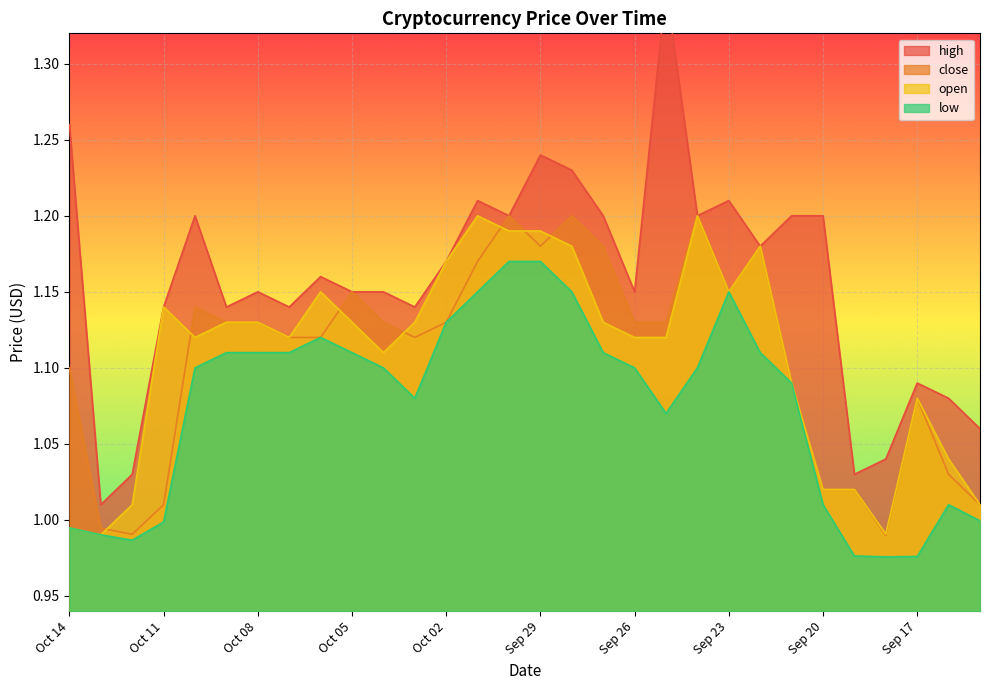

Reading left to right, what are all the values shown in this chart?

close: 1.1	1.0	1.0	1.0	1.1	1.1	1.1	1.1	1.1	1.1	1.1	1.1	1.1	1.2	1.2	1.2	1.2	1.2	1.1	1.1	1.2	1.1	1.2	1.1	1.0	1.0	1.0	1.1	1.0	1.0
high: 1.3	1.0	1.0	1.1	1.2	1.1	1.1	1.1	1.2	1.1	1.1	1.1	1.2	1.2	1.2	1.2	1.2	1.2	1.1	1.4	1.2	1.2	1.2	1.2	1.2	1.0	1.0	1.1	1.1	1.1
open: 1.0	1.0	1.0	1.1	1.1	1.1	1.1	1.1	1.1	1.1	1.1	1.1	1.2	1.2	1.2	1.2	1.2	1.1	1.1	1.1	1.2	1.1	1.2	1.1	1.0	1.0	1.0	1.1	1.0	1.0
low: 1.0	1.0	1.0	1.0	1.1	1.1	1.1	1.1	1.1	1.1	1.1	1.1	1.1	1.1	1.2	1.2	1.1	1.1	1.1	1.1	1.1	1.1	1.1	1.1	1.0	1.0	1.0	1.0	1.0	1.0